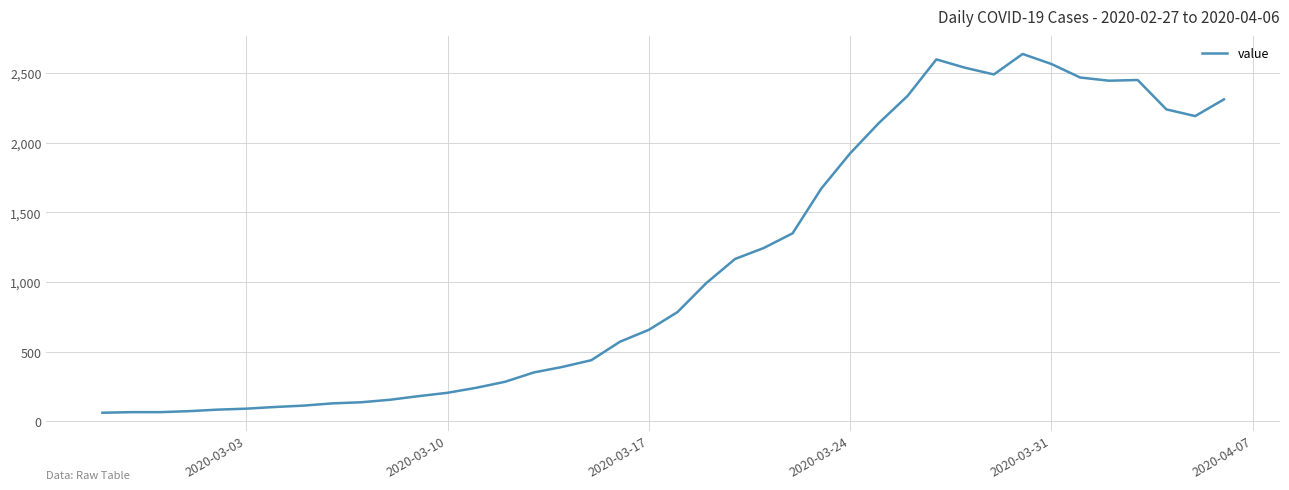

What is the difference between the maximum and minimum values?

2576